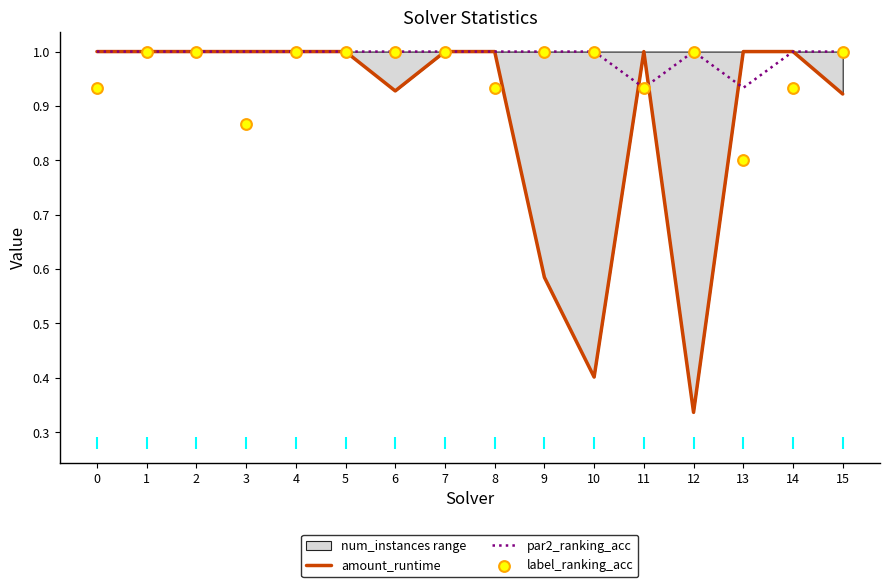

Which series reaches the minimum Y coordinate?

amount_runtime